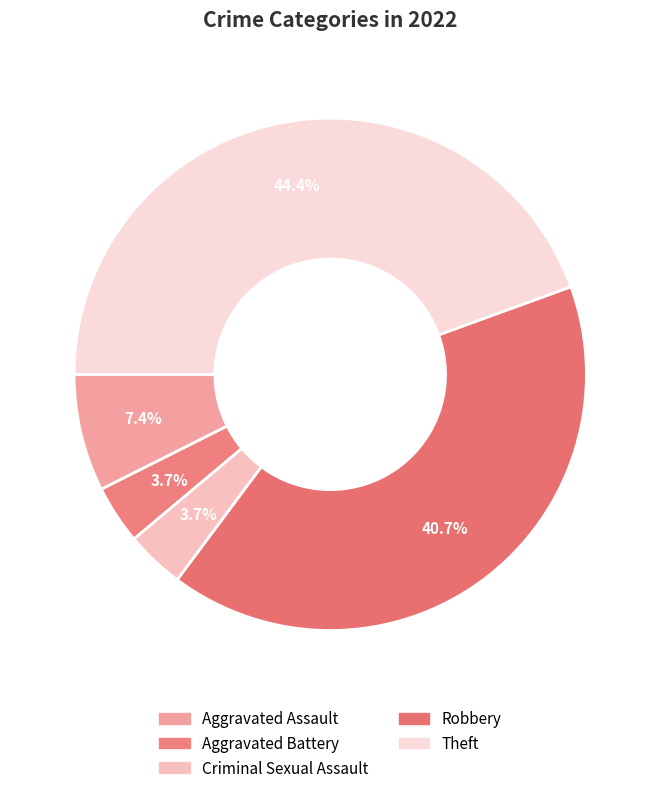

Is the sum of Theft and Aggravated Battery greater than half?

No